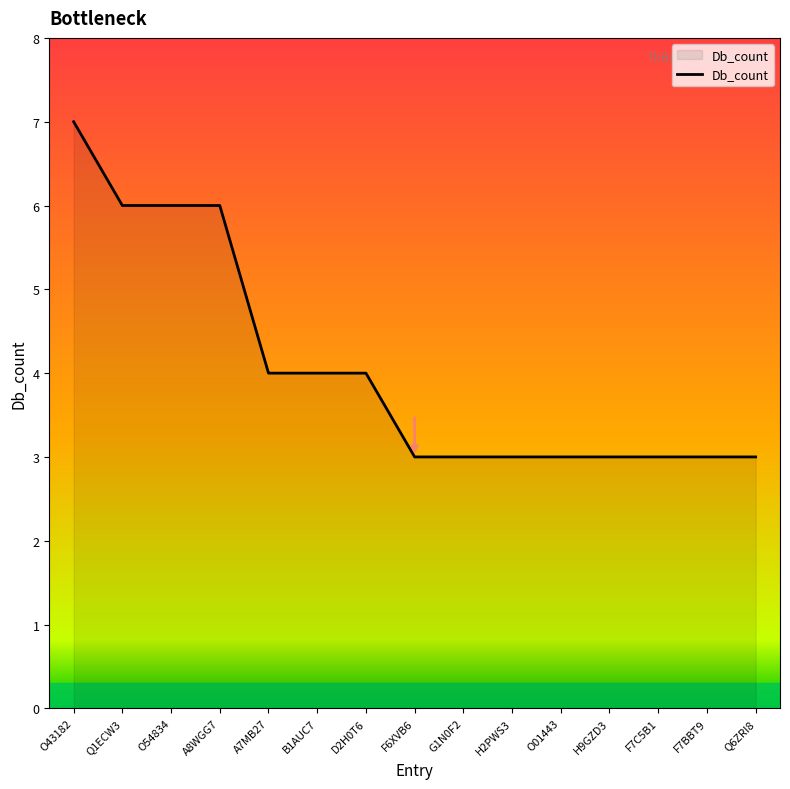

What is the ratio of the value at F7BBT9 to the value at H2PWS3?

1.0